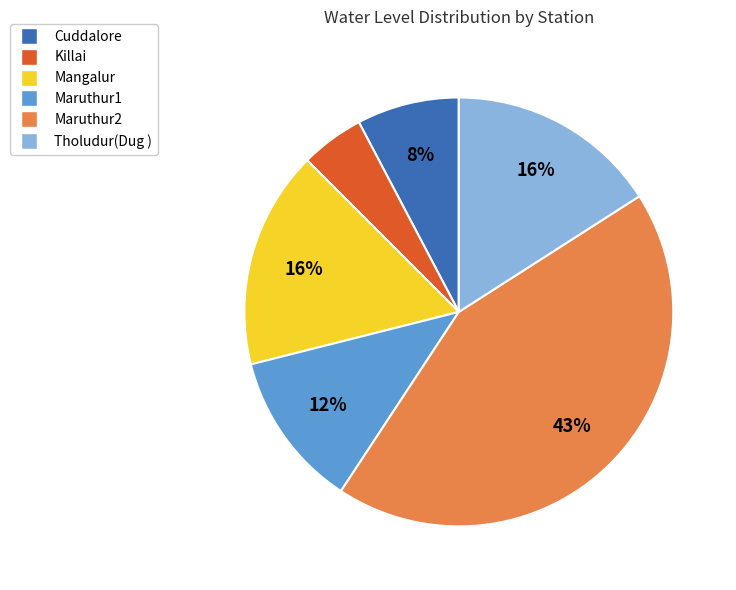

What is the ratio of the value at Cuddalore to the value at Maruthur2?

0.2